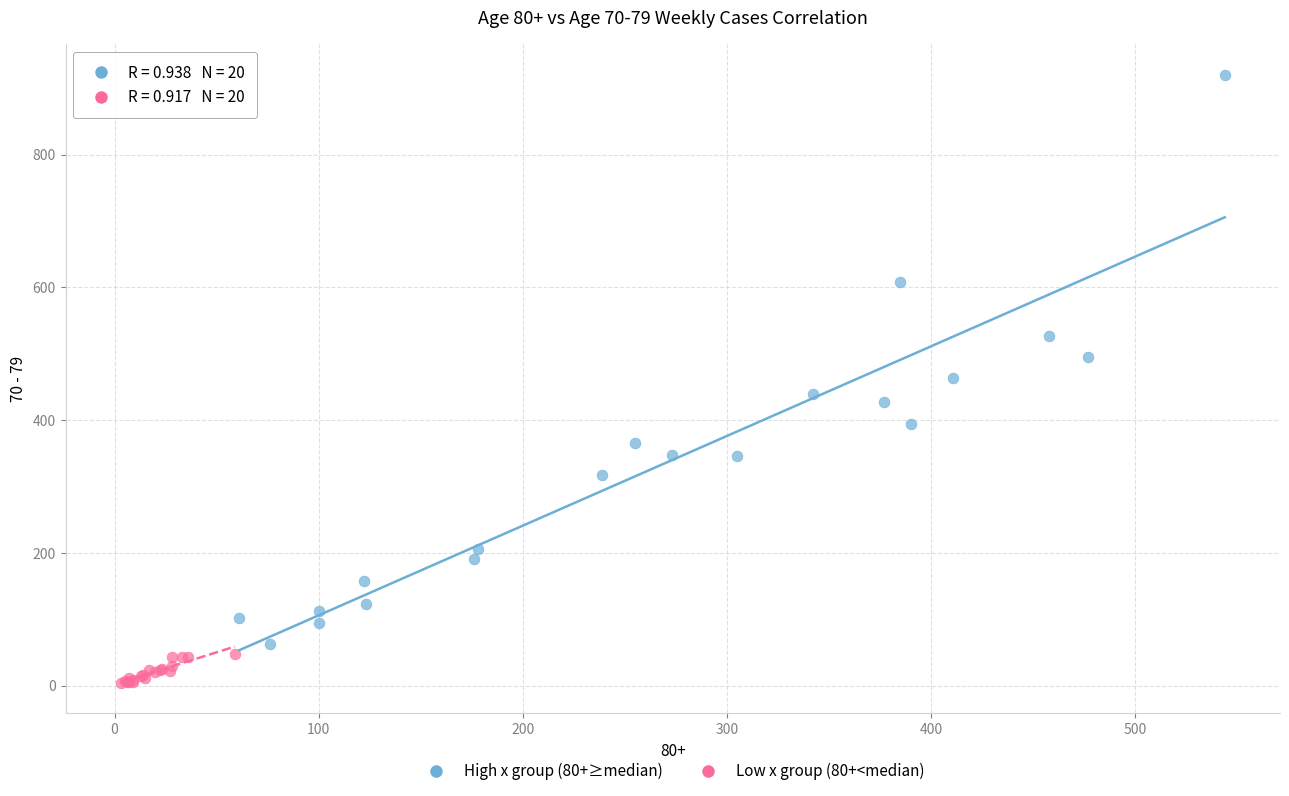

Which series contains the highest Y value?

High x group (80+≥median)